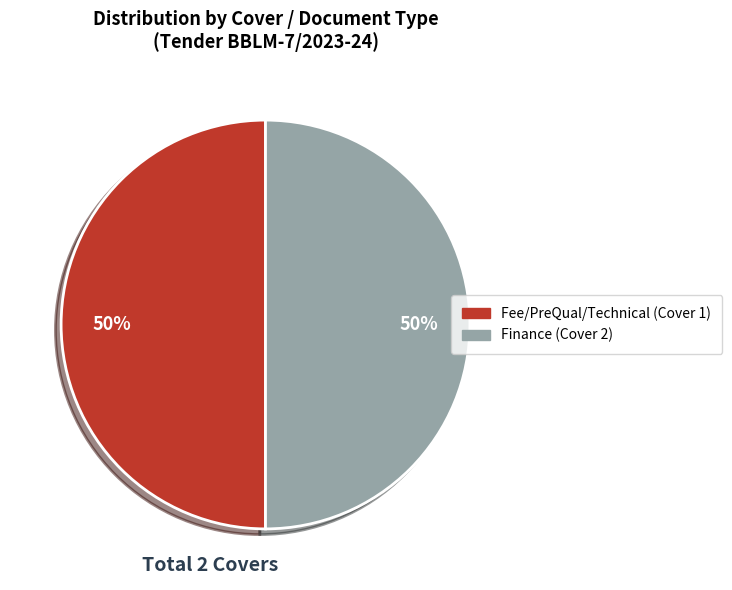

To the nearest percent, what is the average slice percentage?

50%